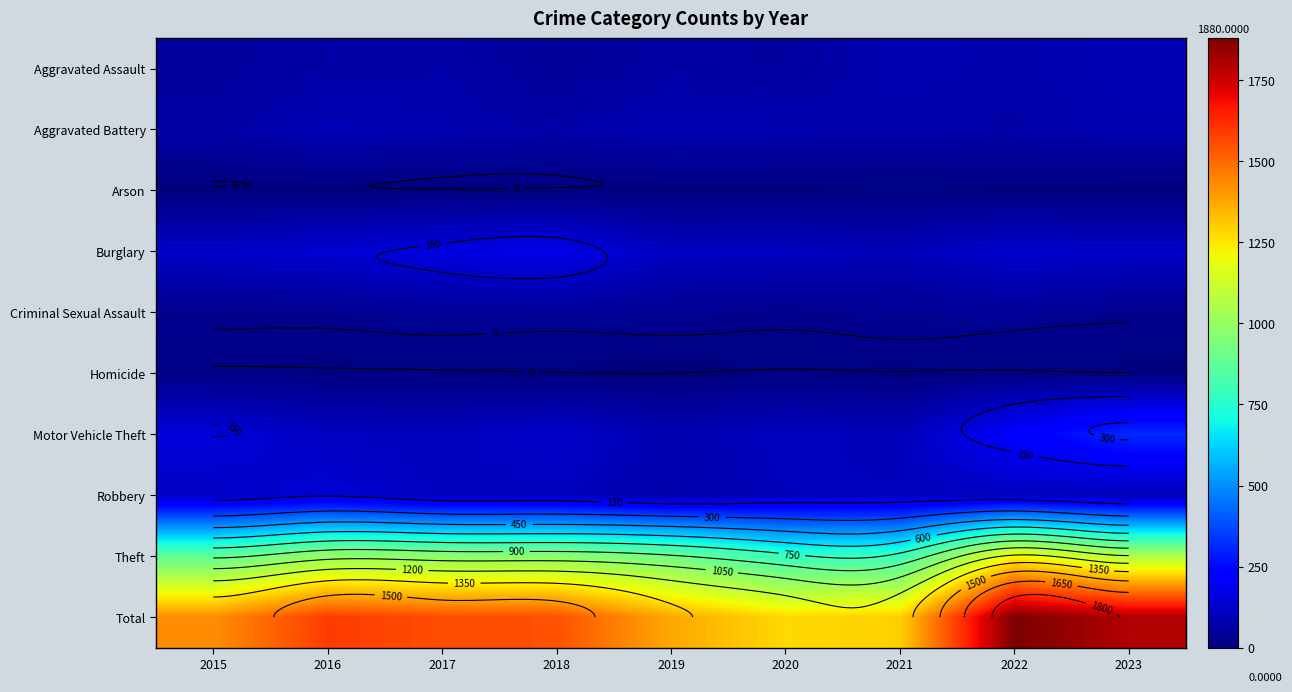

List the labels in order of Burglary value, smallest first.

2021, 2019, 2020, 2023, 2015, 2022, 2016, 2017, 2018